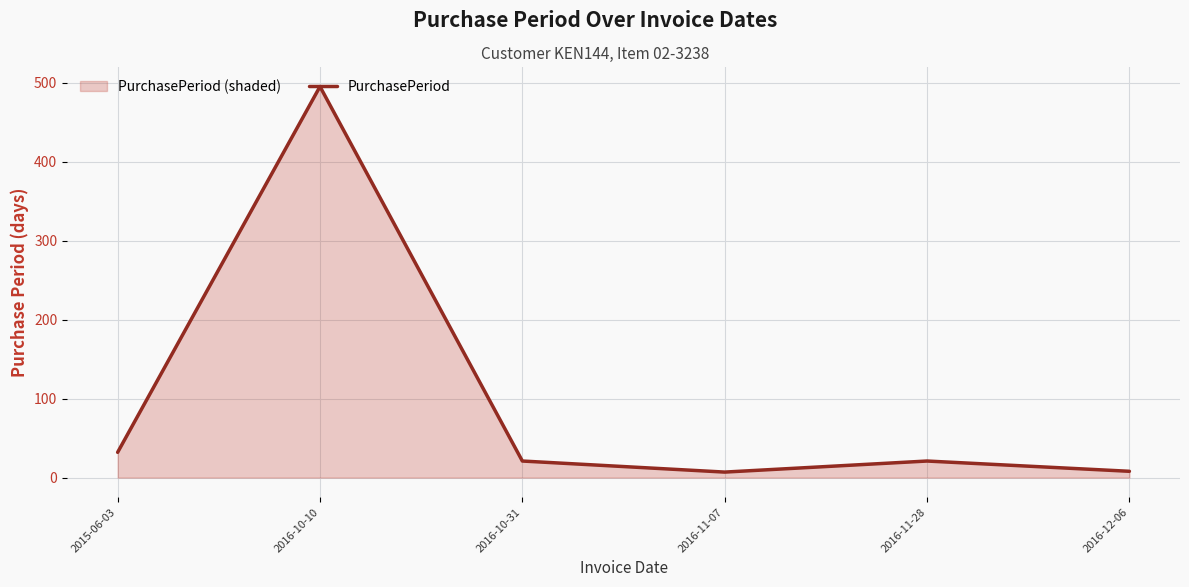

The chart shows a value of 21 at 2016-11-28. True or false?

True